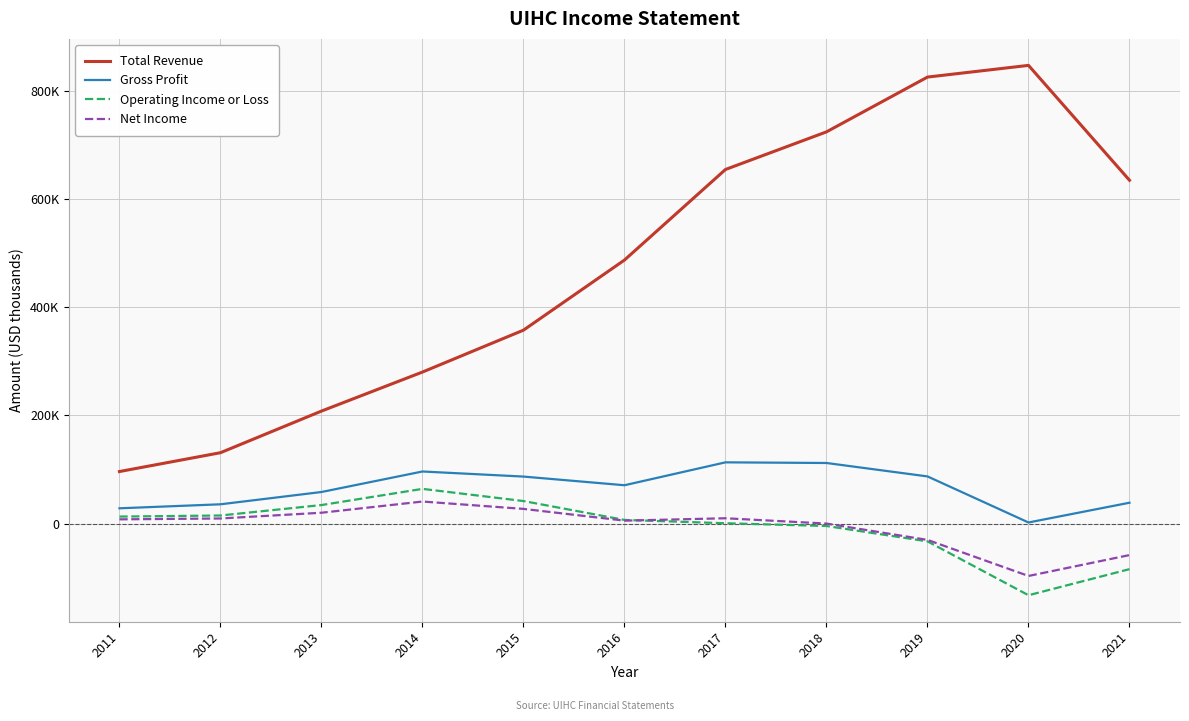

What are all the series names shown in the legend?

Total Revenue, Gross Profit, Operating Income or Loss, Net Income